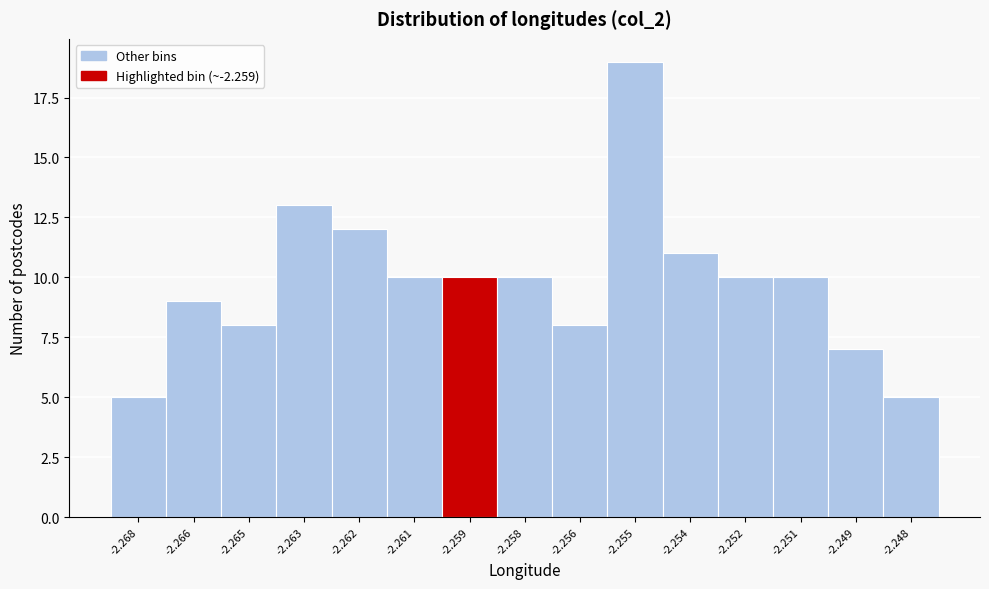

Reading left to right, extract all data points from this chart.

-2.268=5	-2.266=9	-2.265=8	-2.263=13	-2.262=12	-2.261=10	-2.259=10	-2.258=10	-2.256=8	-2.255=19	-2.254=11	-2.252=10	-2.251=10	-2.249=7	-2.248=5